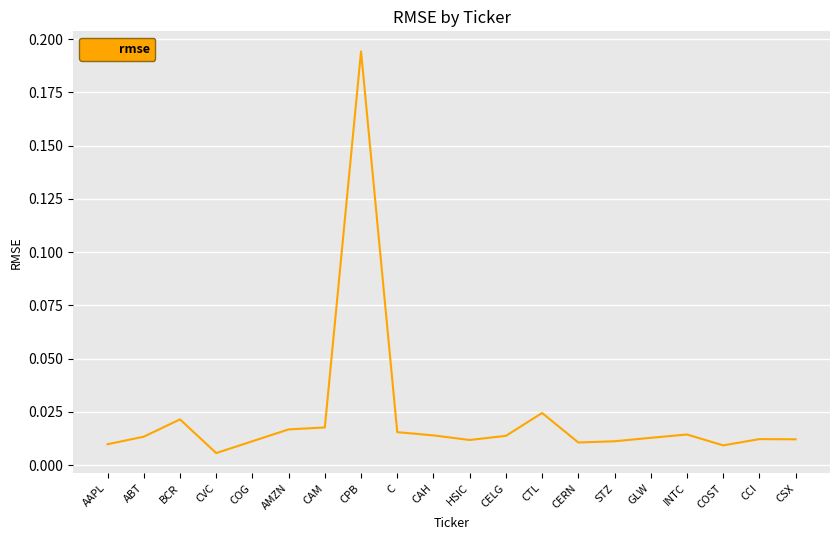

What position from the right is INTC?

4